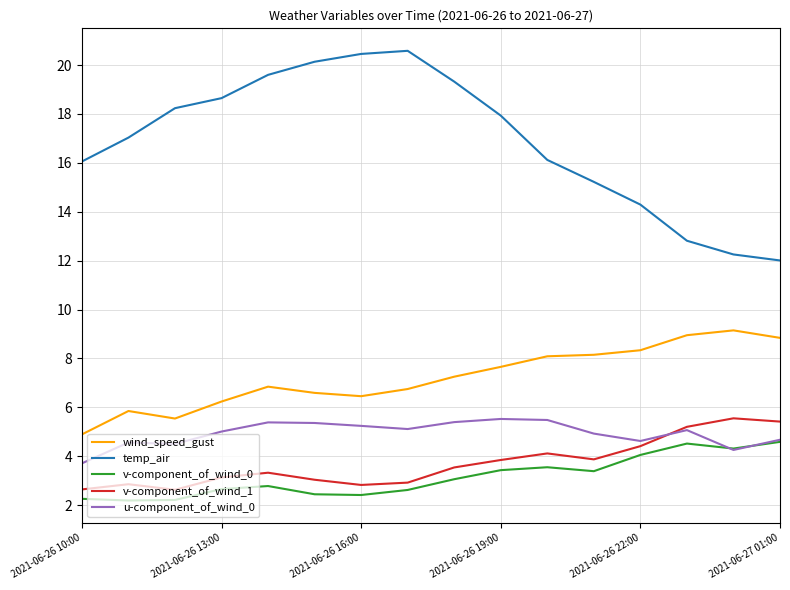

What is the greatest value displayed?

20.6